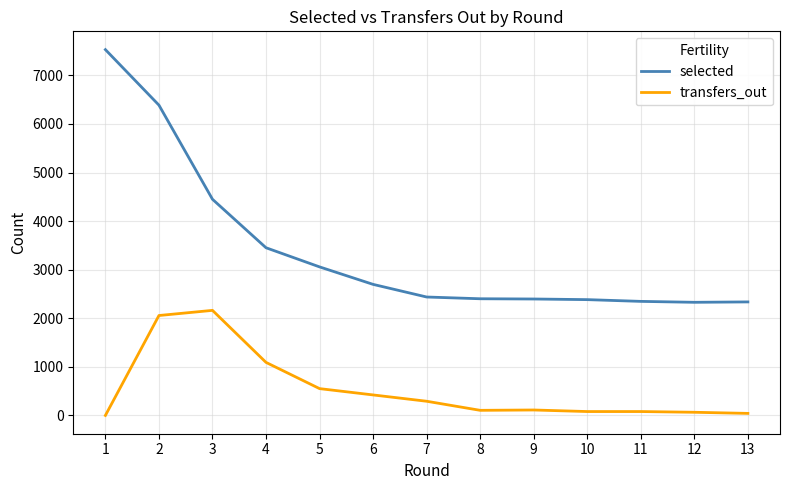

The value of selected at 4 is 3452. True or false?

True